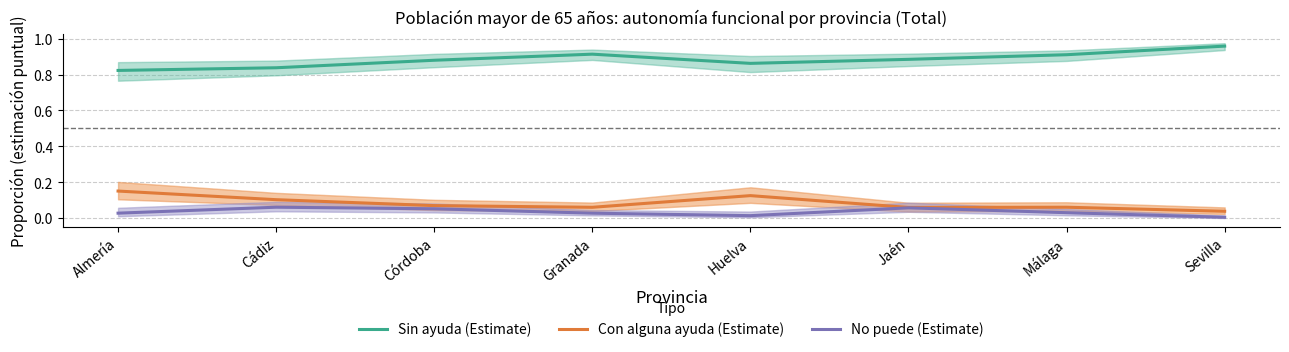

True or false: No puede (Estimate) and Sin ayuda (Estimate) cross at least once.

False